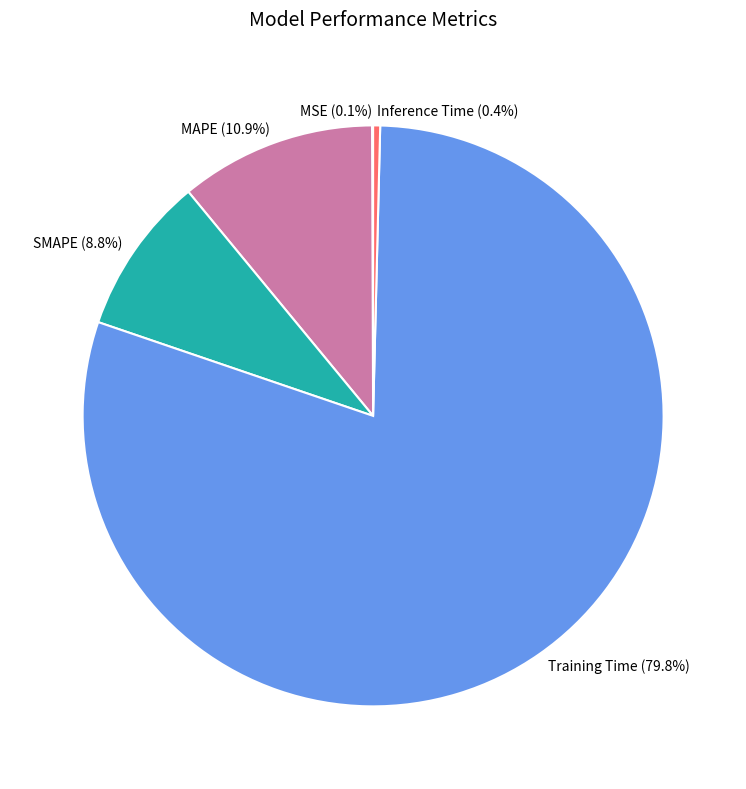

What percentage is NOT represented by Training Time?

20.2%